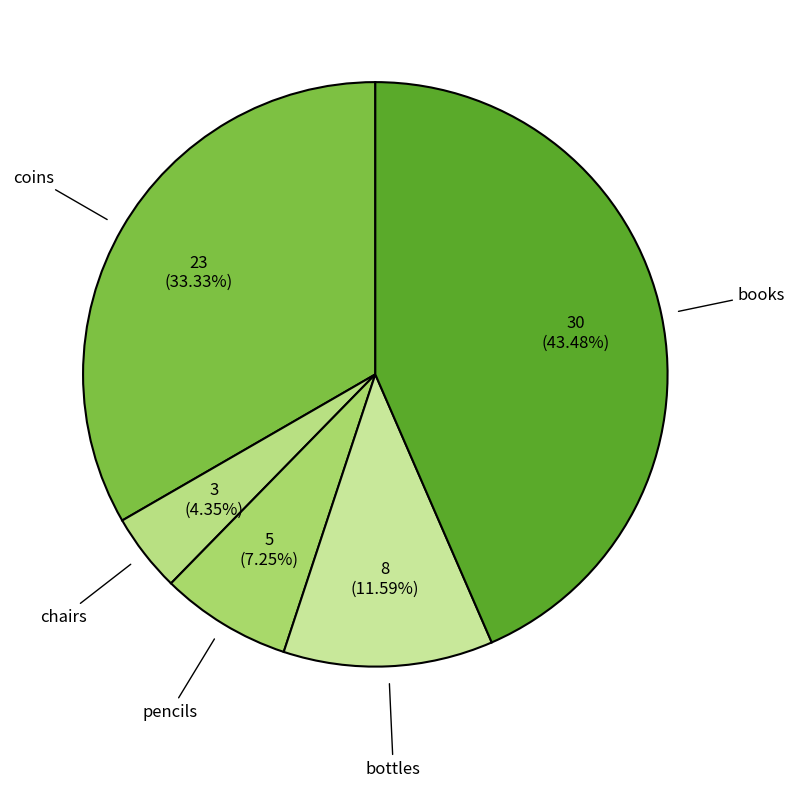

True or false: pencils accounts for 20% of the total.

False